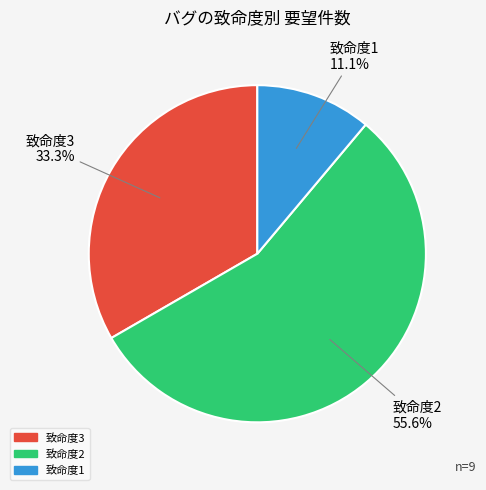

Is there any slice that represents more than half of the pie?

Yes